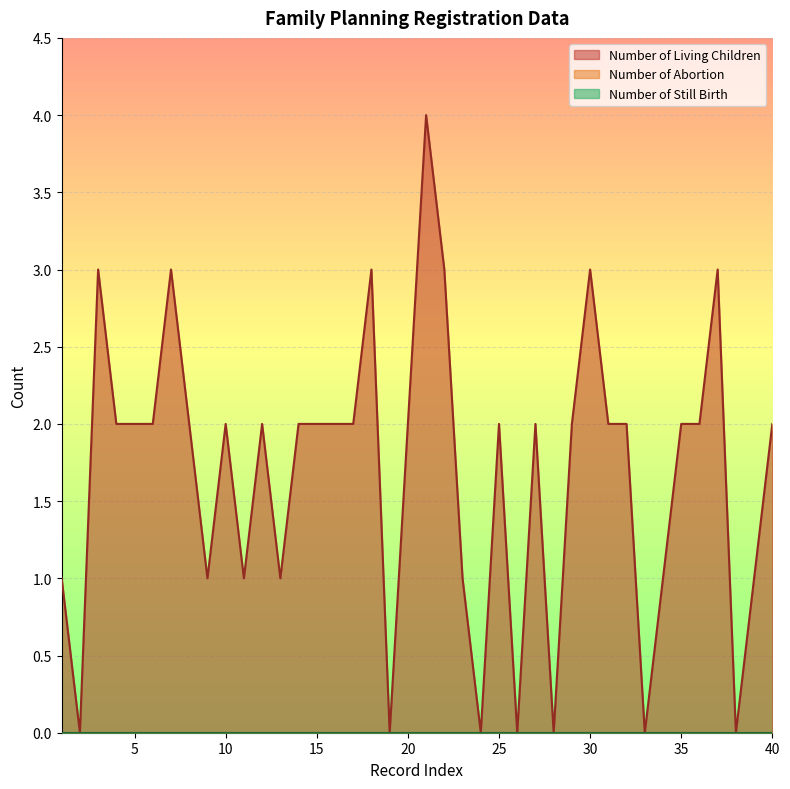

Reading right to left, what are all the values shown in this chart?

Number of Living Children: 2	1	0	3	2	2	1	0	2	2	3	2	0	2	0	2	0	1	3	4	2	0	3	2	2	2	2	1	2	1	2	1	2	3	2	2	2	3	0	1
Number of Abortion: 0	0	0	0	0	0	0	0	0	0	0	0	0	0	0	0	0	0	0	0	0	0	0	0	0	0	0	0	0	0	0	0	0	0	0	0	0	0	0	0
Number of Still Birth: 0	0	0	0	0	0	0	0	0	0	0	0	0	0	0	0	0	0	0	0	0	0	0	0	0	0	0	0	0	0	0	0	0	0	0	0	0	0	0	0